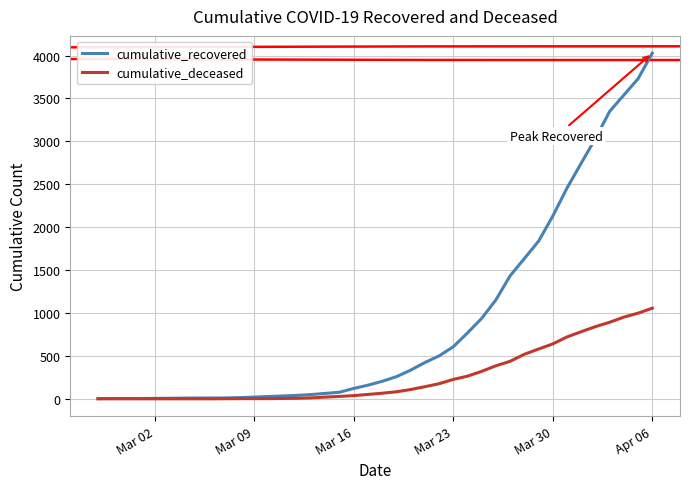

What is the maximum value for cumulative_recovered?

4028